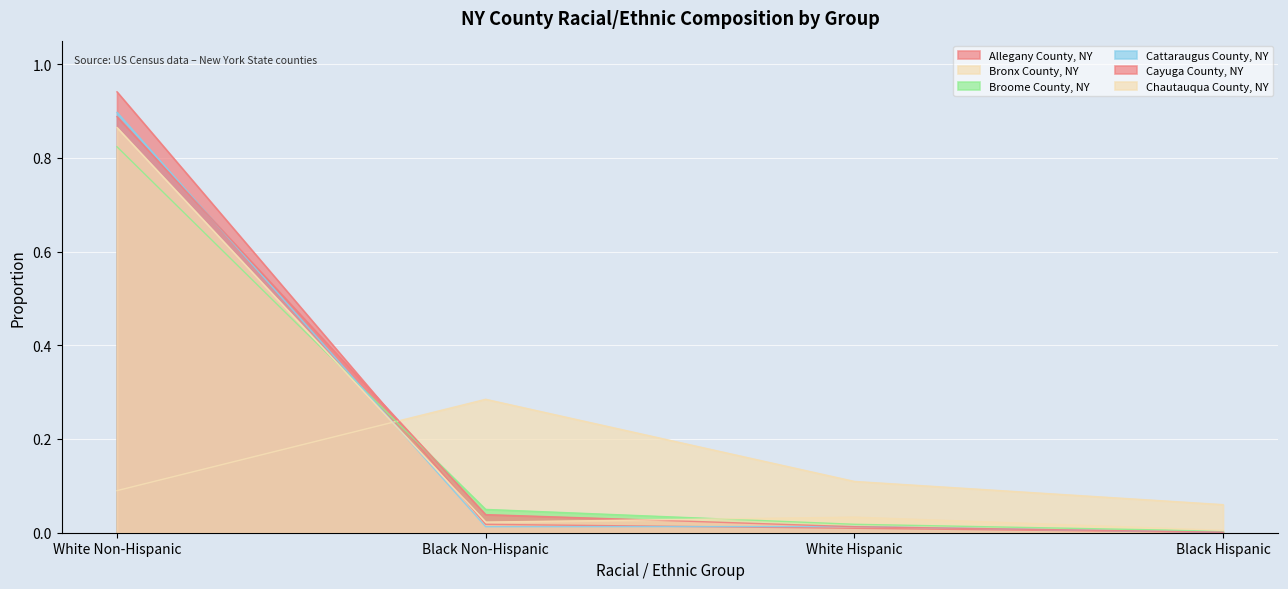

At which label is Bronx County, NY closest to 0?

Black Hispanic